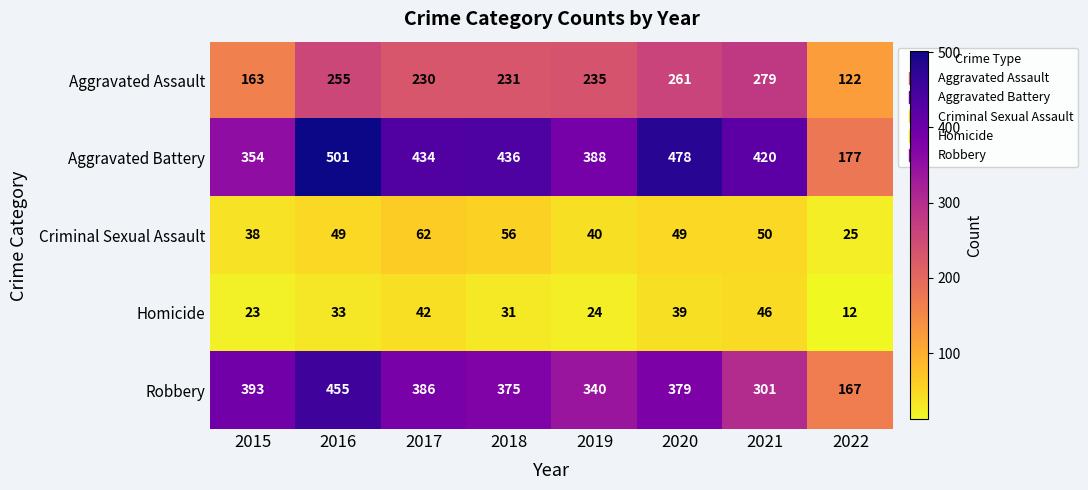

How many data points in Robbery are less than 379?

4